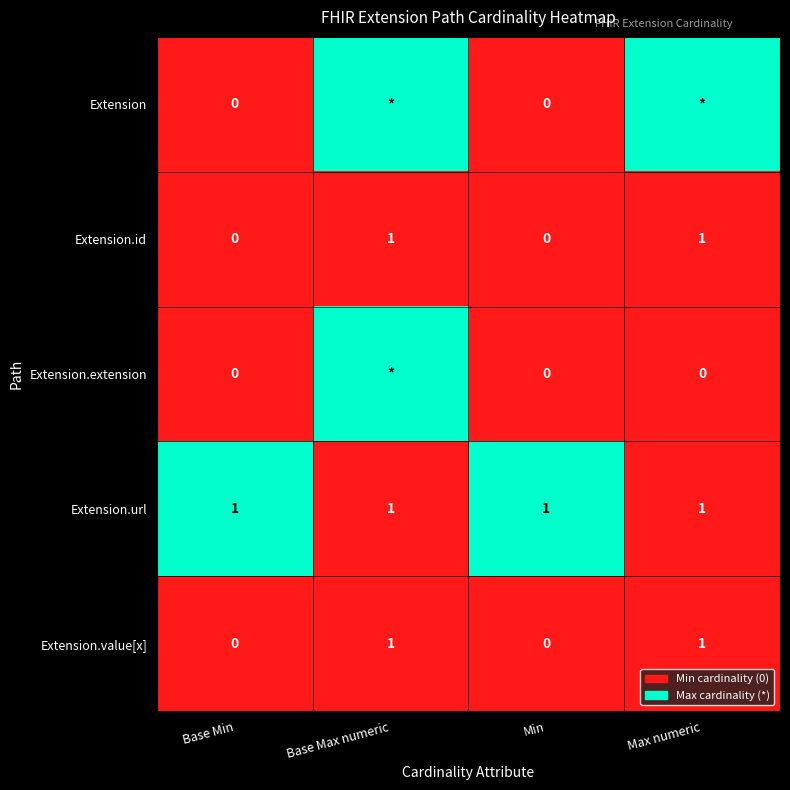

How many distinct data groups are displayed?

5